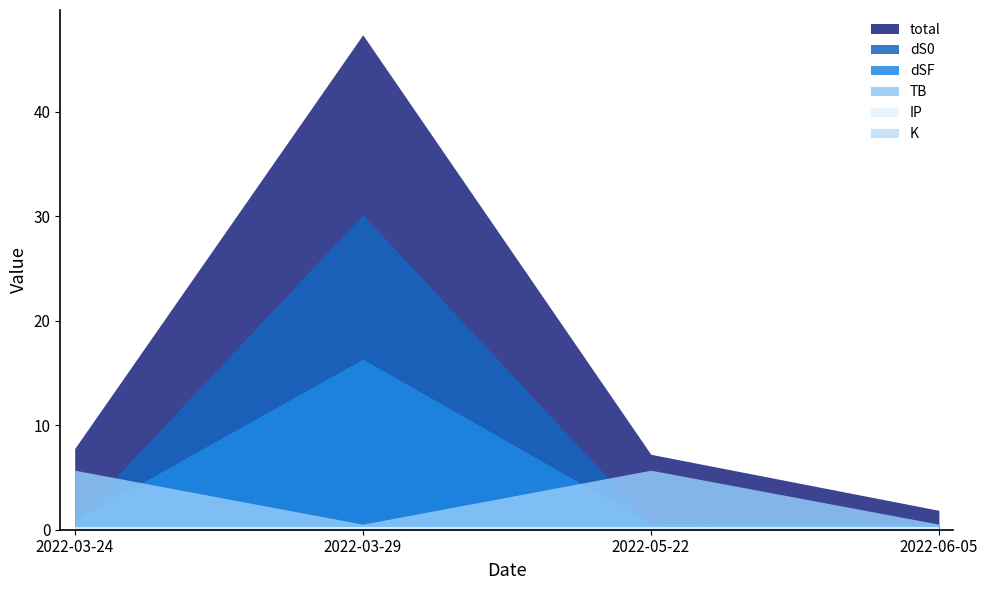

What is the difference between the maximum and minimum values in the TB series?

5.2